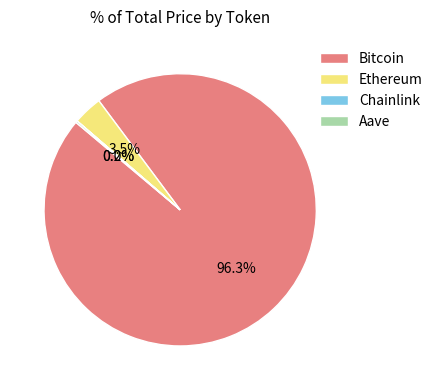

Does Ethereum represent more than half of the total?

No